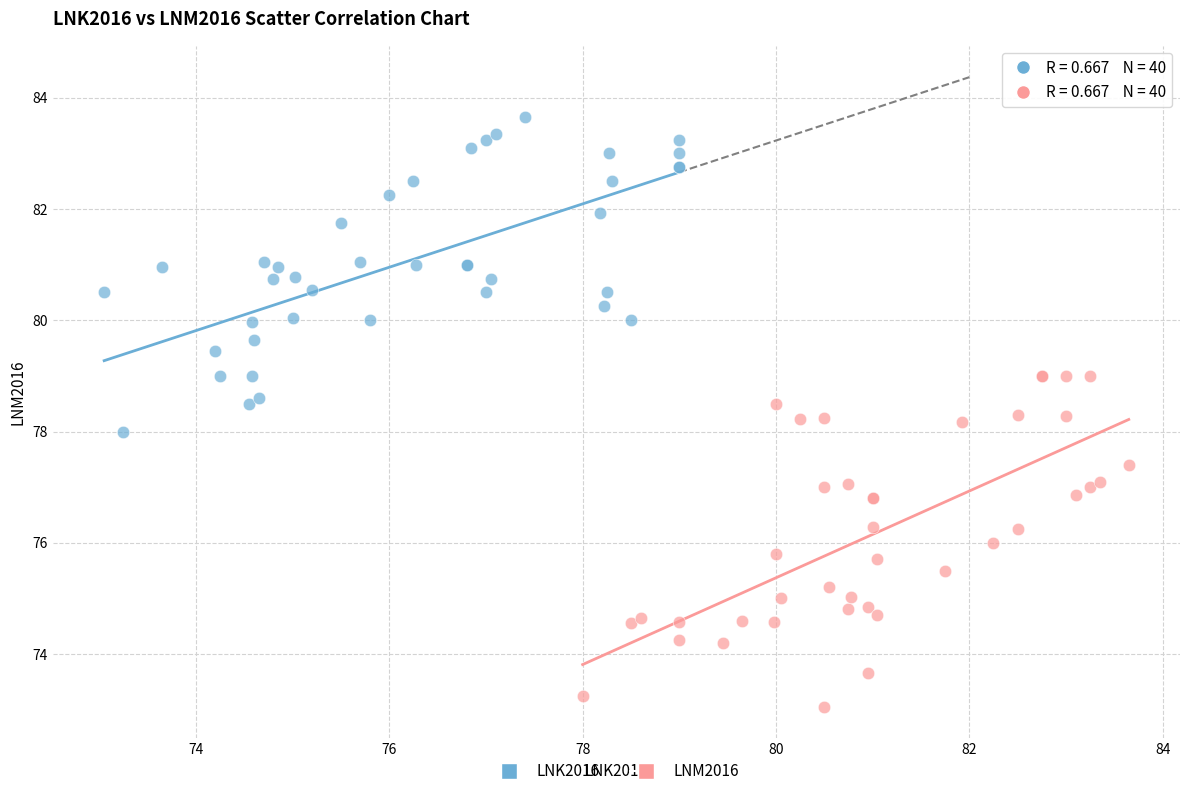

Which series contains the highest Y value?

LNK2016